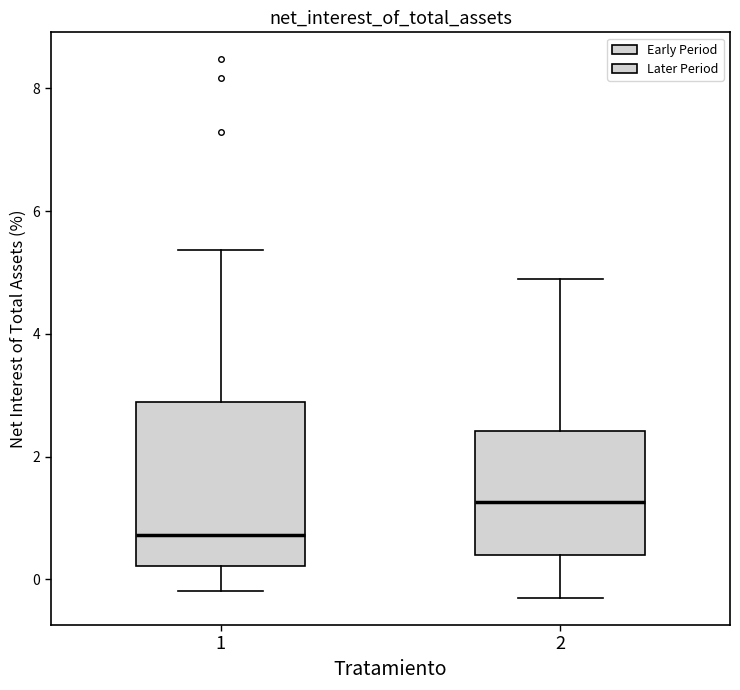

Reading left to right, transcribe this box plot: for each box, give where its median line is, the range the box spans, and where its two whiskers end, as read against the y-axis. The values are not printed on the chart, so give them approximately, as read against the axis.

1: median 0.8, box 0.2 to 2.8, whiskers -0.2 to 5.4
2: median 1.2, box 0.4 to 2.4, whiskers -0.4 to 4.8